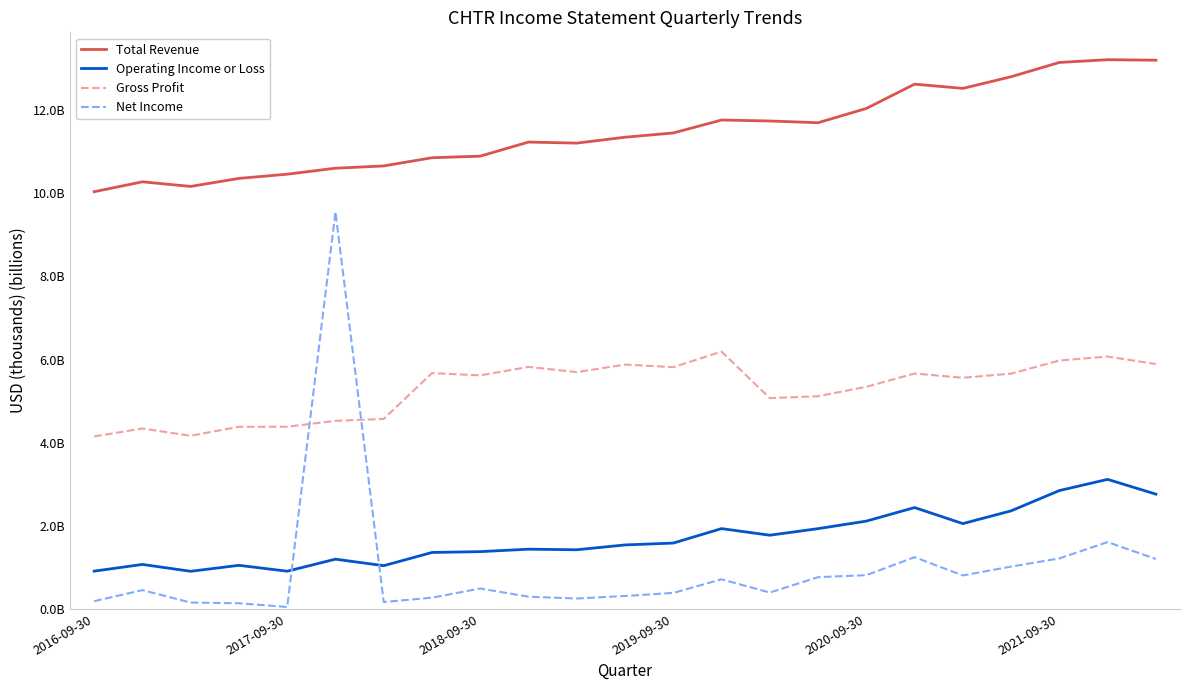

Does the chart display data point markers on the line(s)?

No